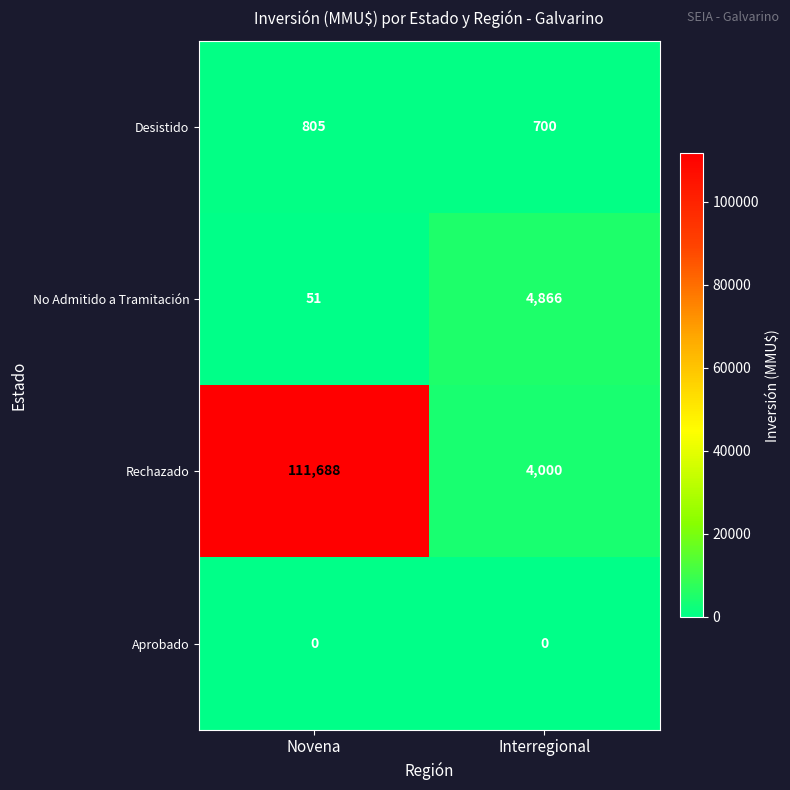

True or false: No Admitido a Tramitación has a value of 4866 at Interregional.

True